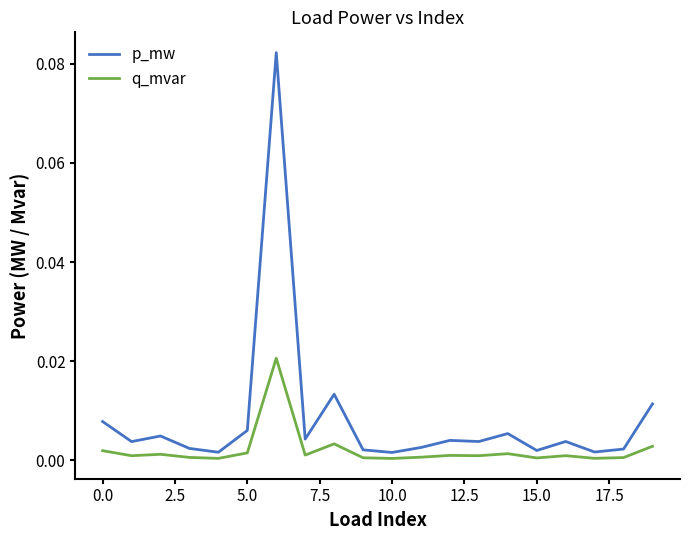

How many distinct data groups are displayed?

2